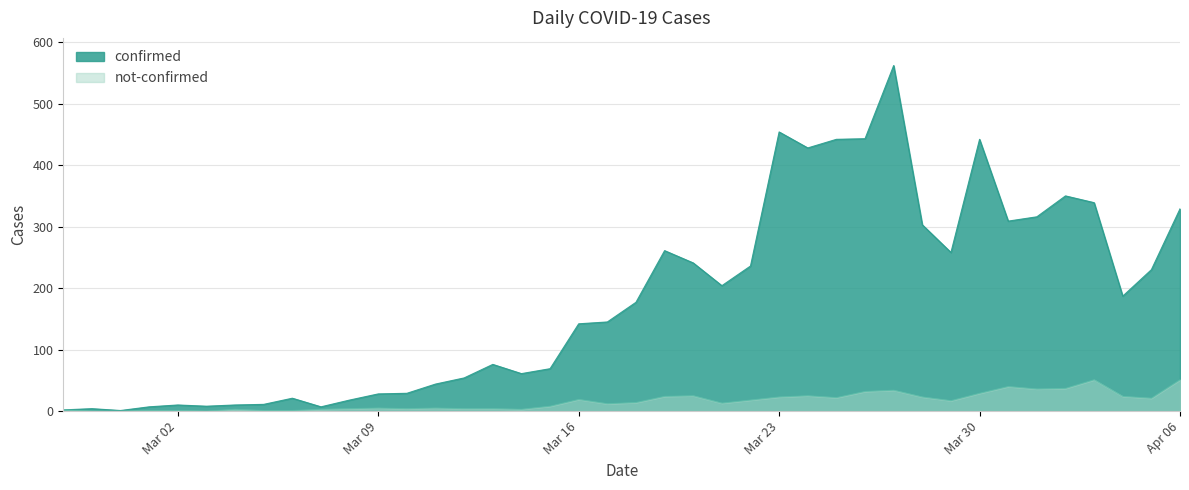

Which label corresponds to the smallest value in the chart?

2020-02-28